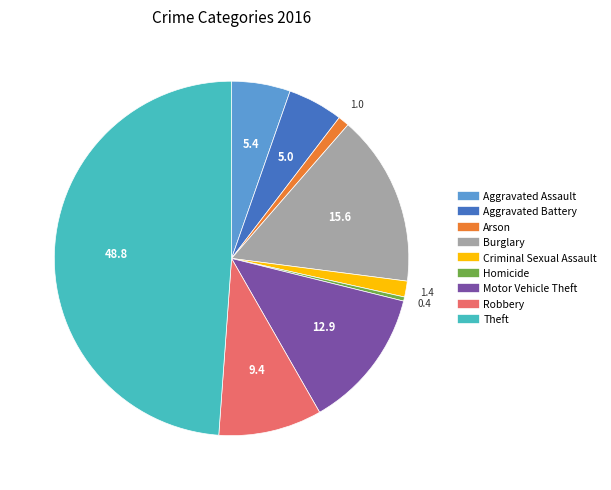

Is there any slice that represents more than half of the pie?

No